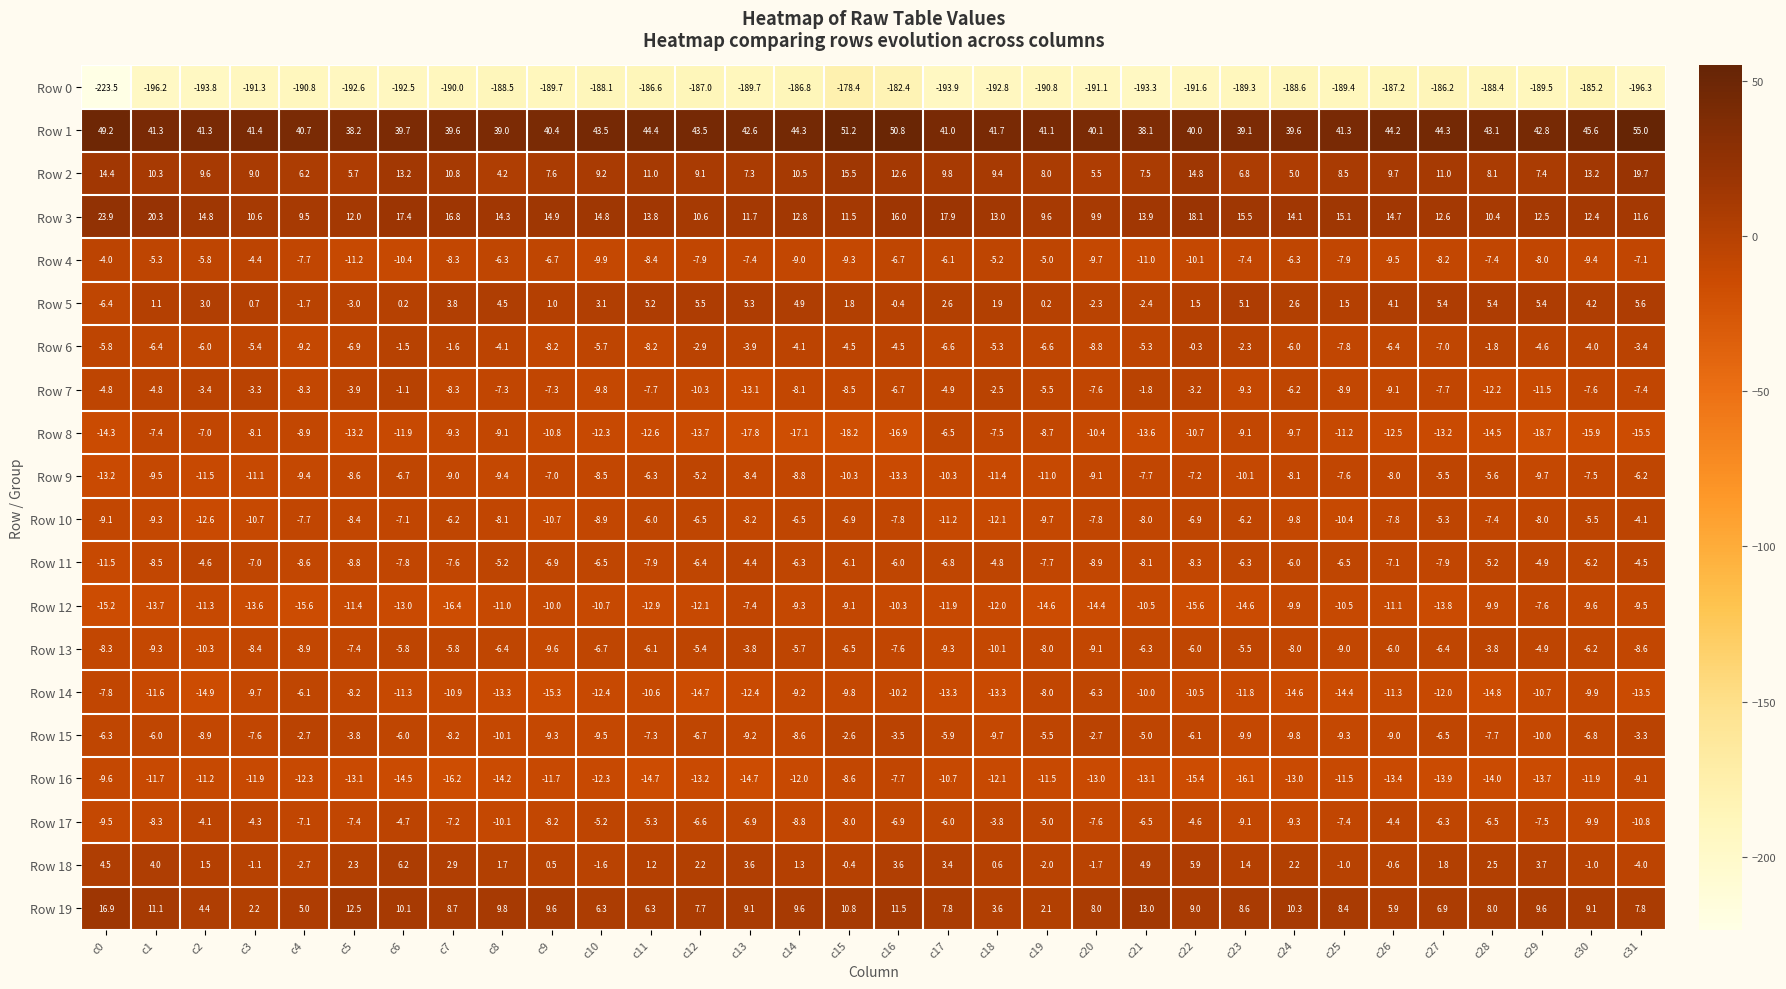

Is it true that Row 9 equals -8.1 at c24?

True